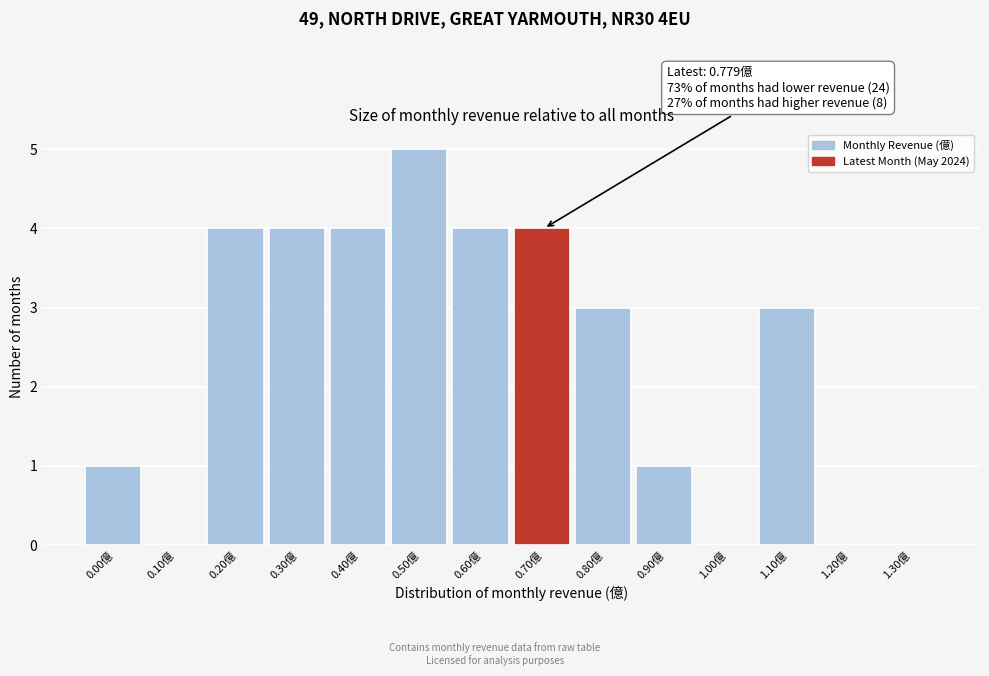

Reading left to right, extract all data points from this chart.

0.00億=1	0.10億=0	0.20億=4	0.30億=4	0.40億=4	0.50億=5	0.60億=4	0.70億=4	0.80億=3	0.90億=1	1.00億=0	1.10億=3	1.20億=0	1.30億=0